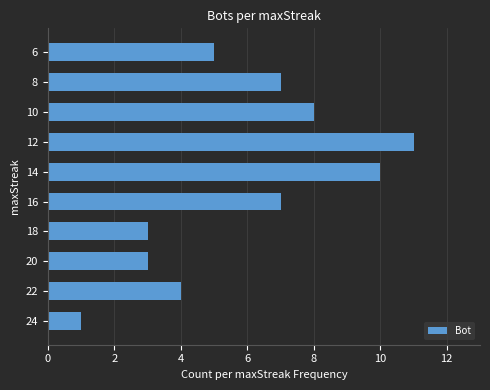

What is the difference between the maximum and minimum values?

10